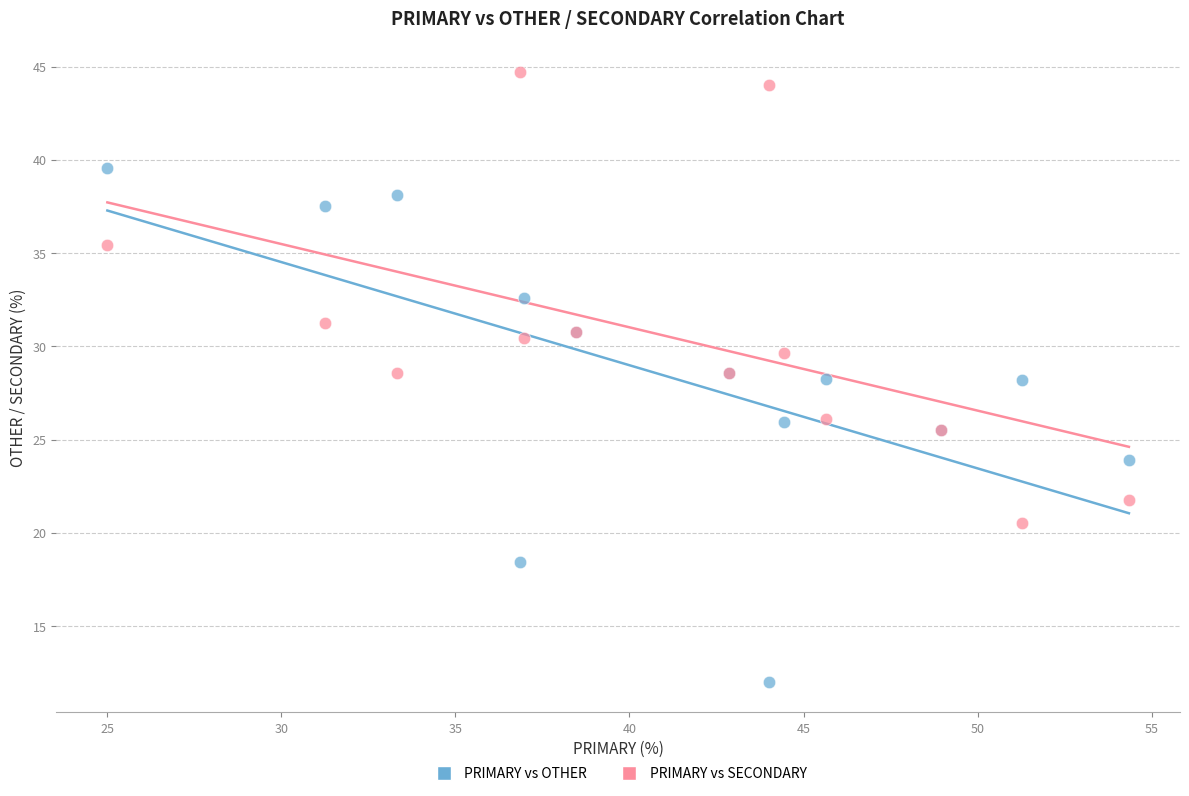

Which series contains the lowest Y value?

PRIMARY vs OTHER